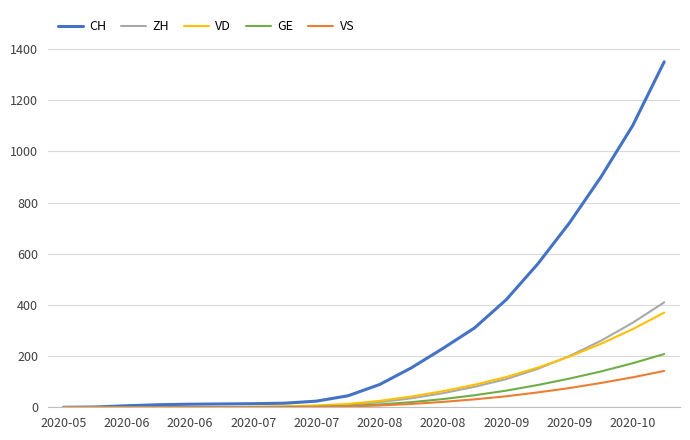

How many lines are shown in the chart?

5